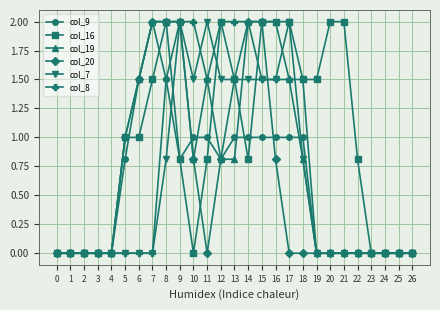

What is the sum of the col_7 values at 9 and 3?

2.0